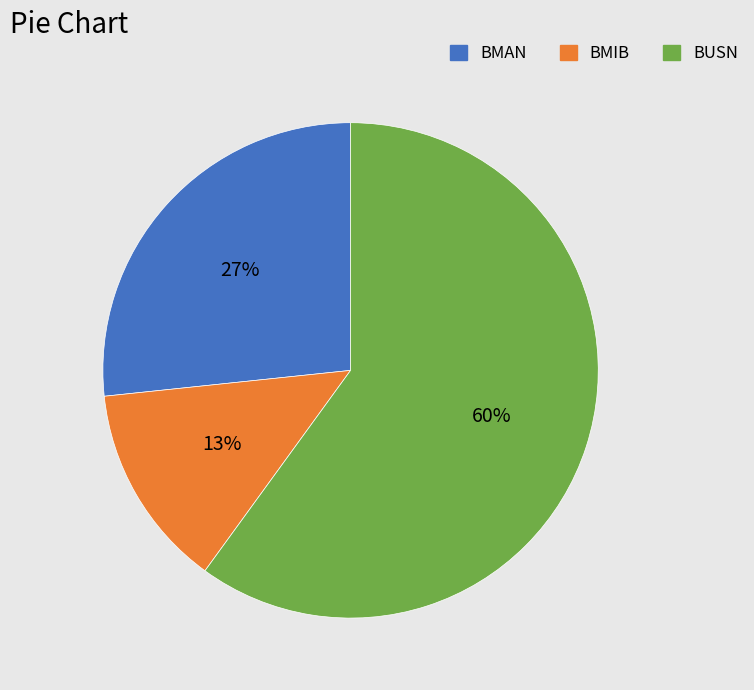

Does any single category account for the majority?

Yes